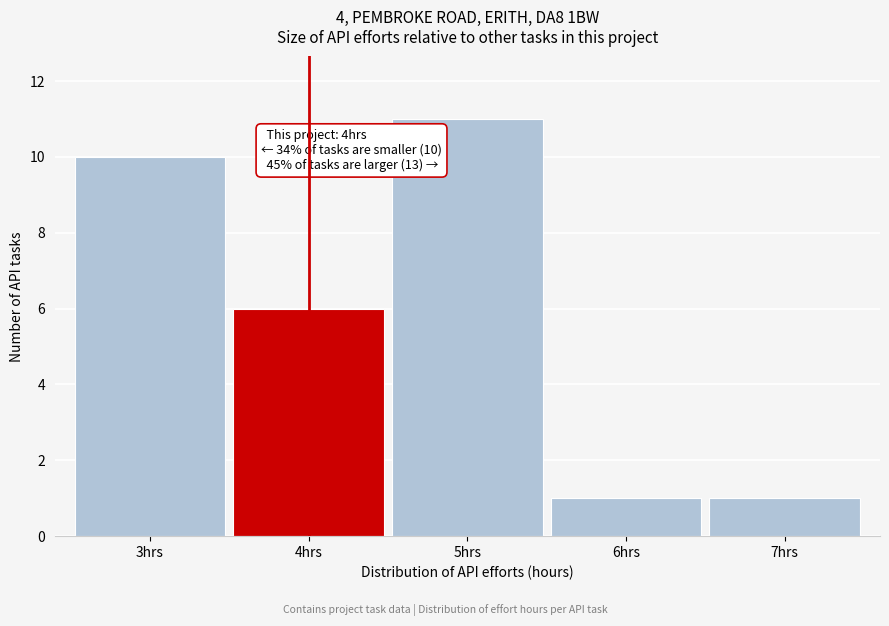

Which range on the x-axis has the tallest bar?

4.5 to 5.5